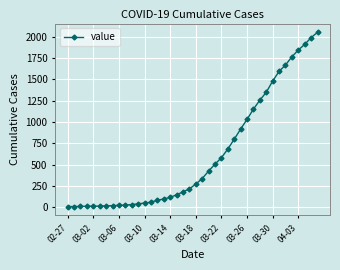

What is the maximum value shown in the chart?

2052